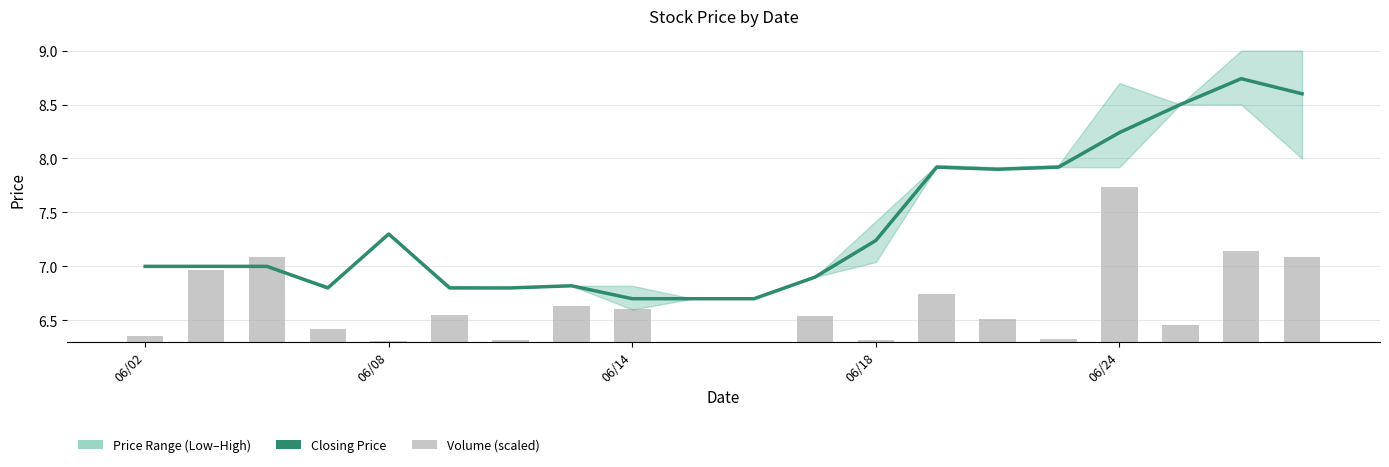

List the series in order of their overall mean, lowest first.

Volume (scaled), Closing Price